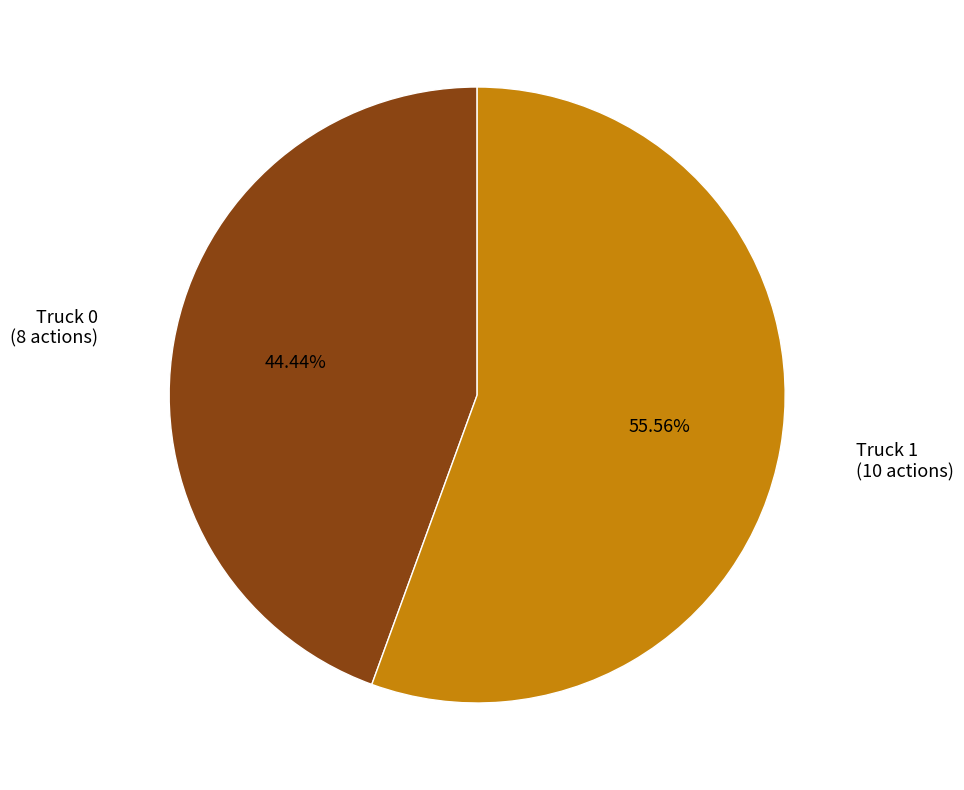

Is there a majority slice in this chart?

Yes